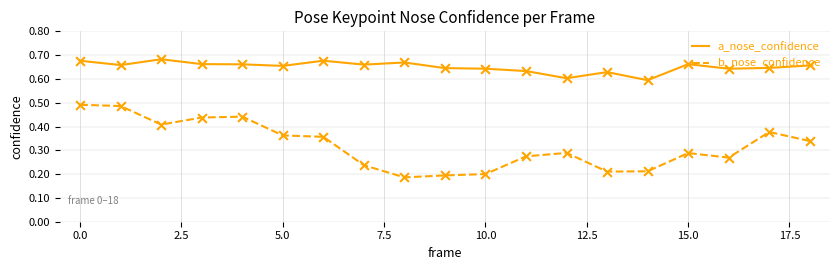

Which series has the largest total across all categories?

a_nose_confidence